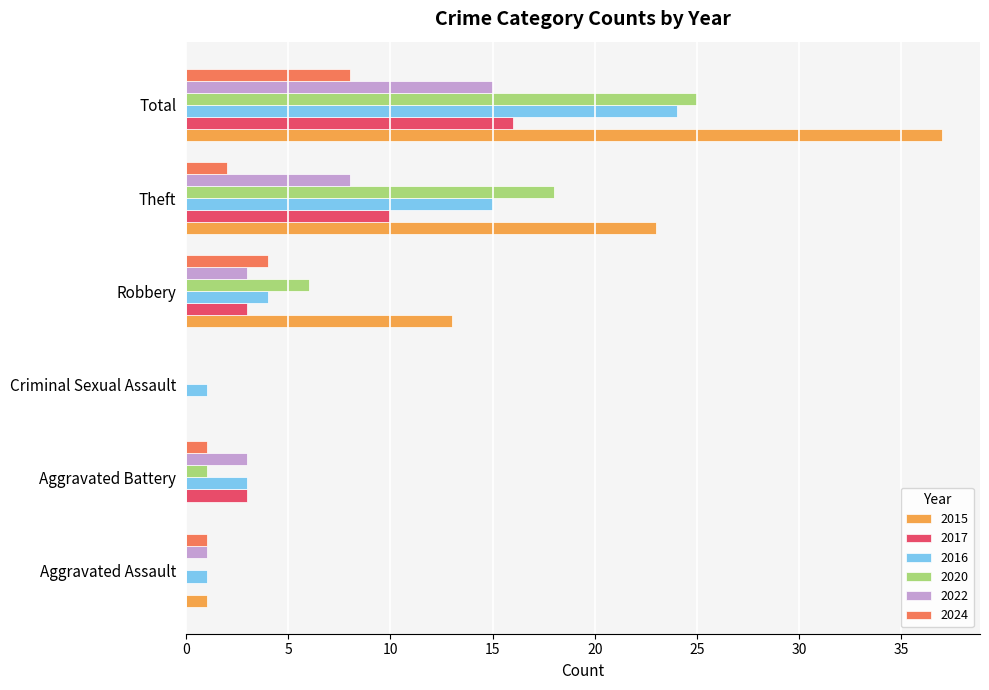

Between Aggravated Assault and Theft, which series saw the biggest shift?

2015